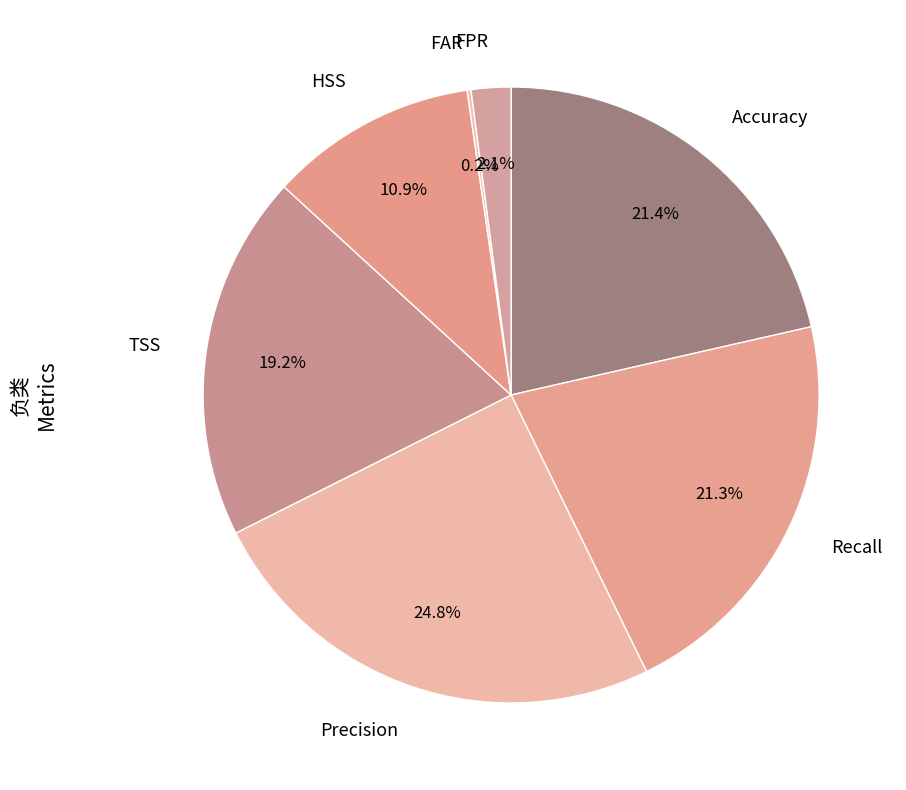

Which has a higher value, HSS or TSS?

TSS